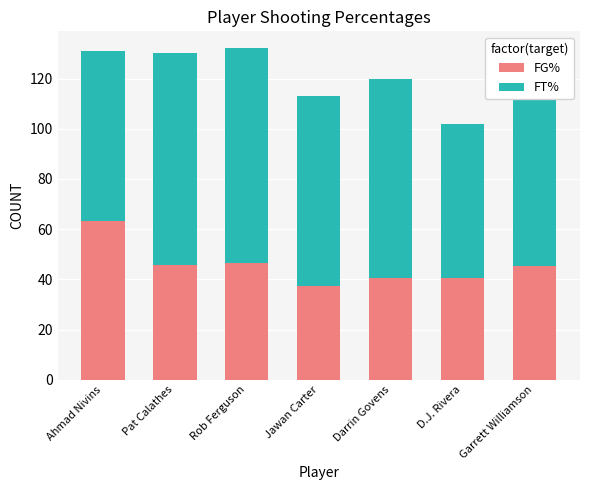

What is the total value across all series at Ahmad Nivins?

130.9